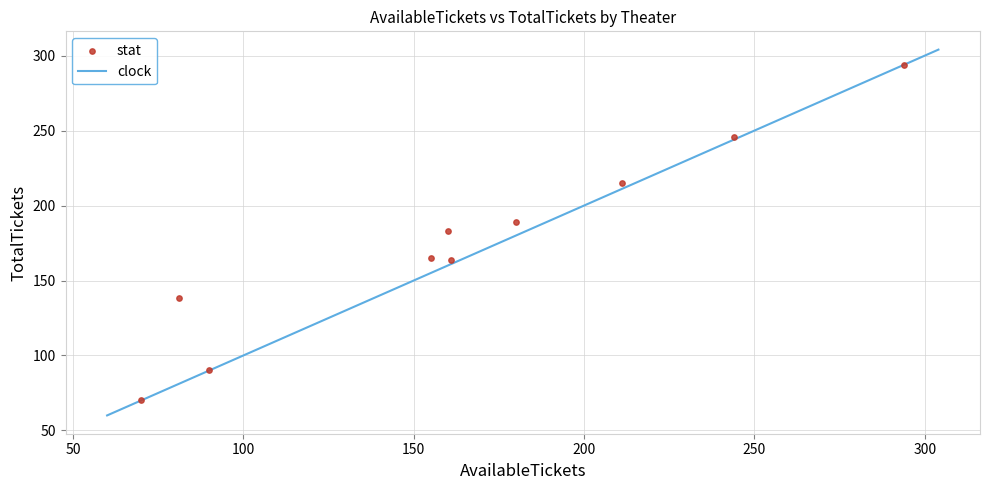

What is the average X value?

165